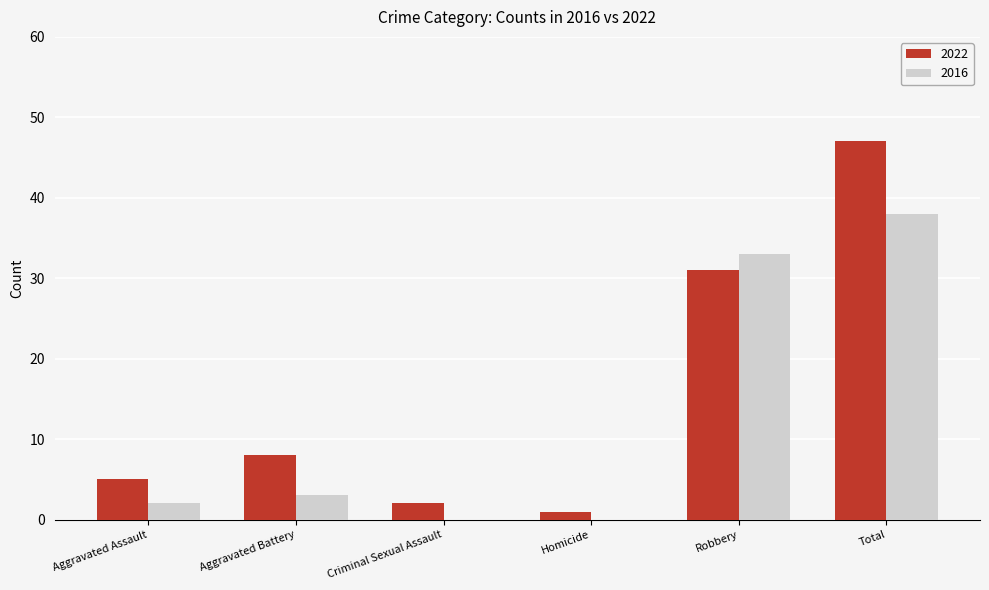

What is the greatest value displayed?

47